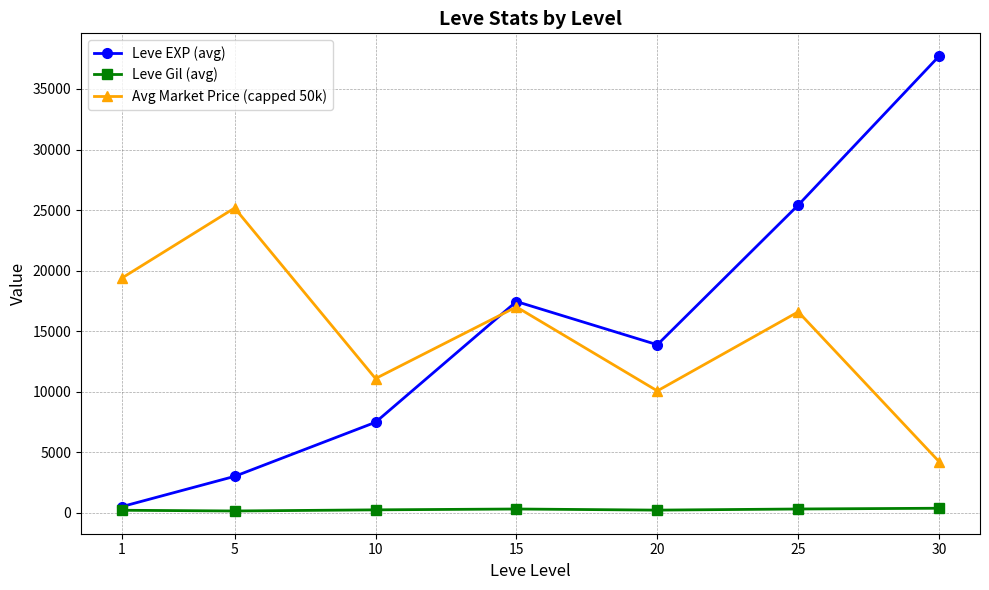

True or false: Avg Market Price (capped 50k) has more than 2 interior local peaks.

True